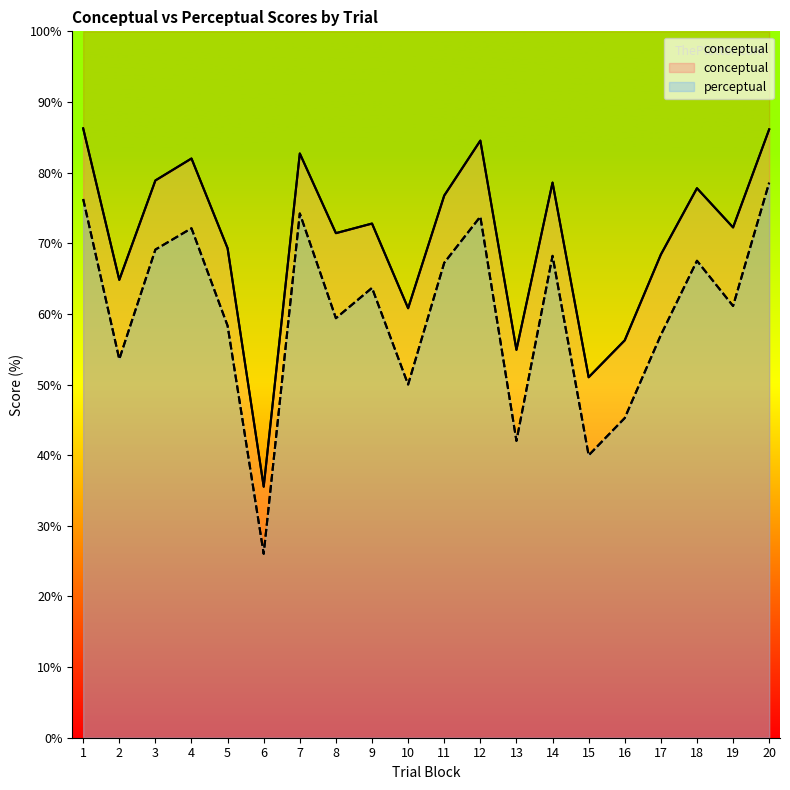

Which has a higher value, 18 or 3?

3